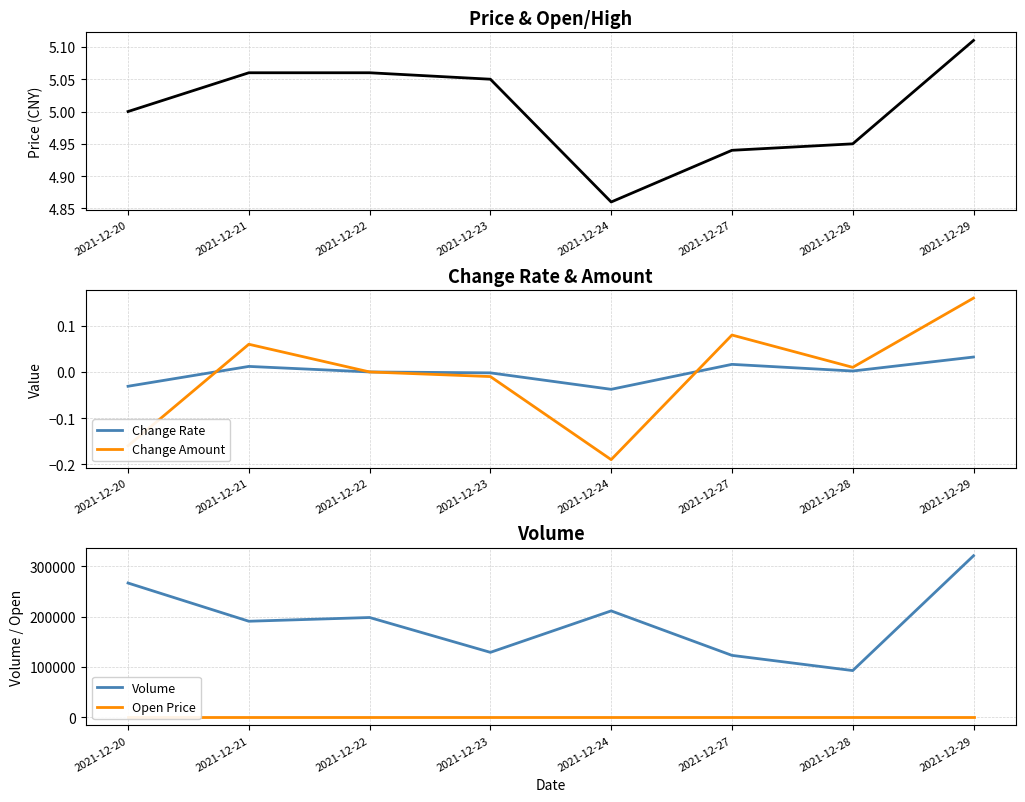

What is the minimum value shown in the chart?

-0.2